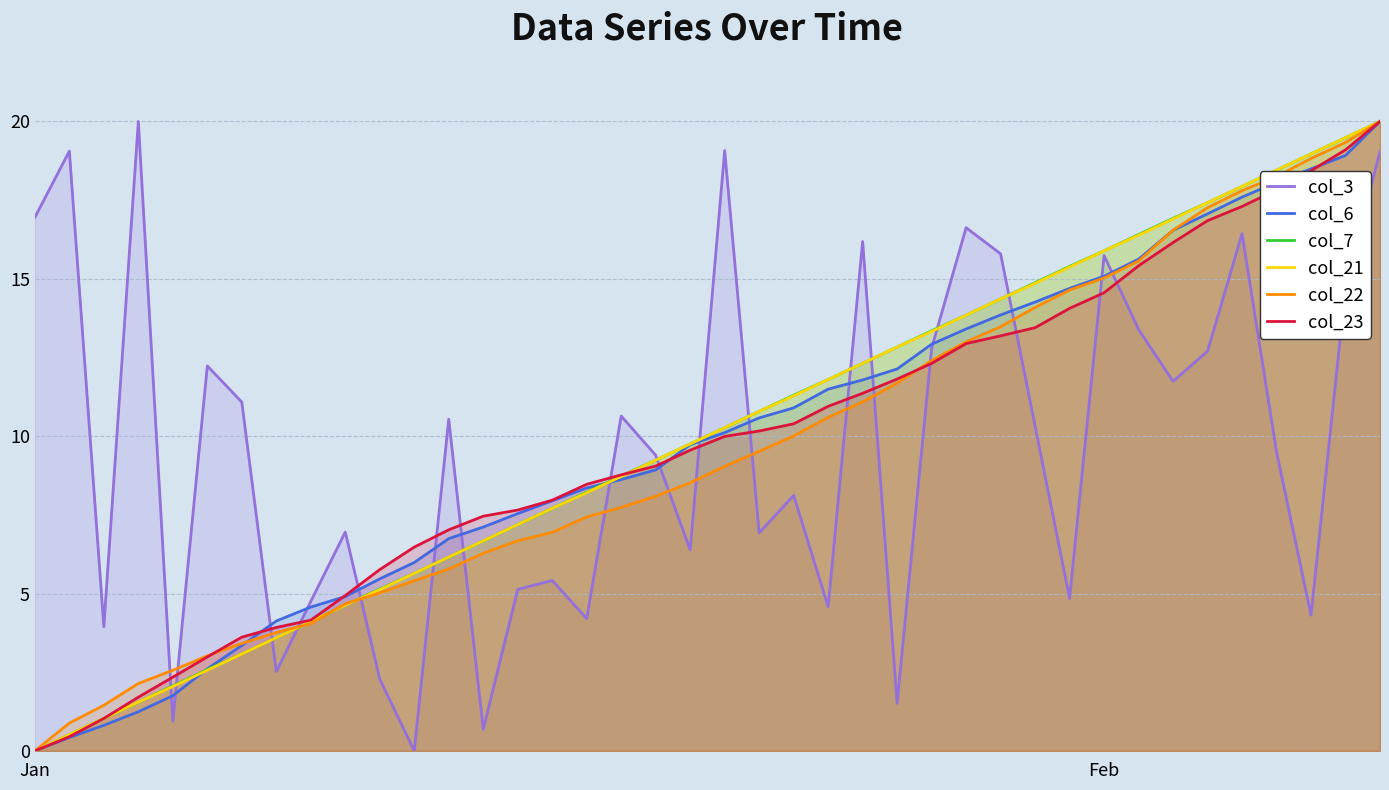

What is the maximum value shown in the chart?

20.0